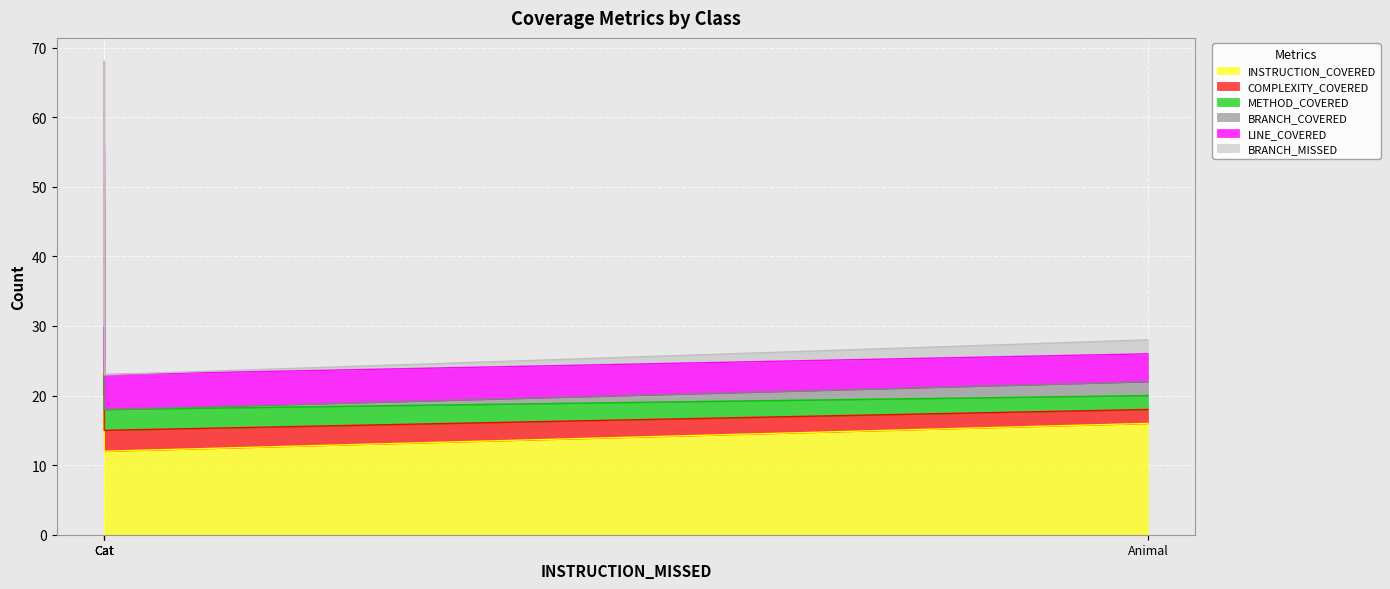

True or false: INSTRUCTION_COVERED has a value of 12 at Cat.

True